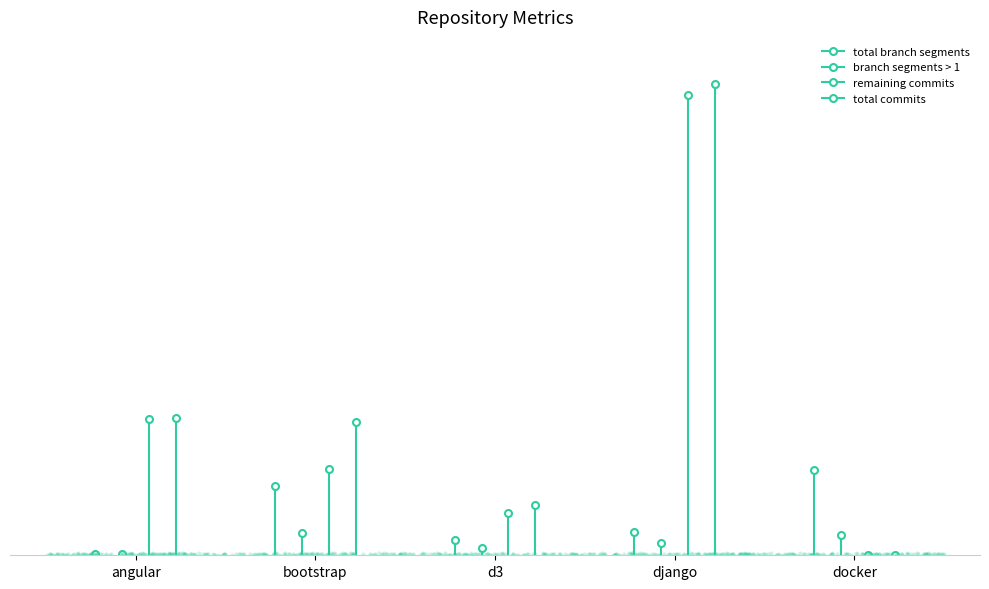

Rank the categories by remaining commits value from lowest to highest.

docker, d3, bootstrap, angular, django